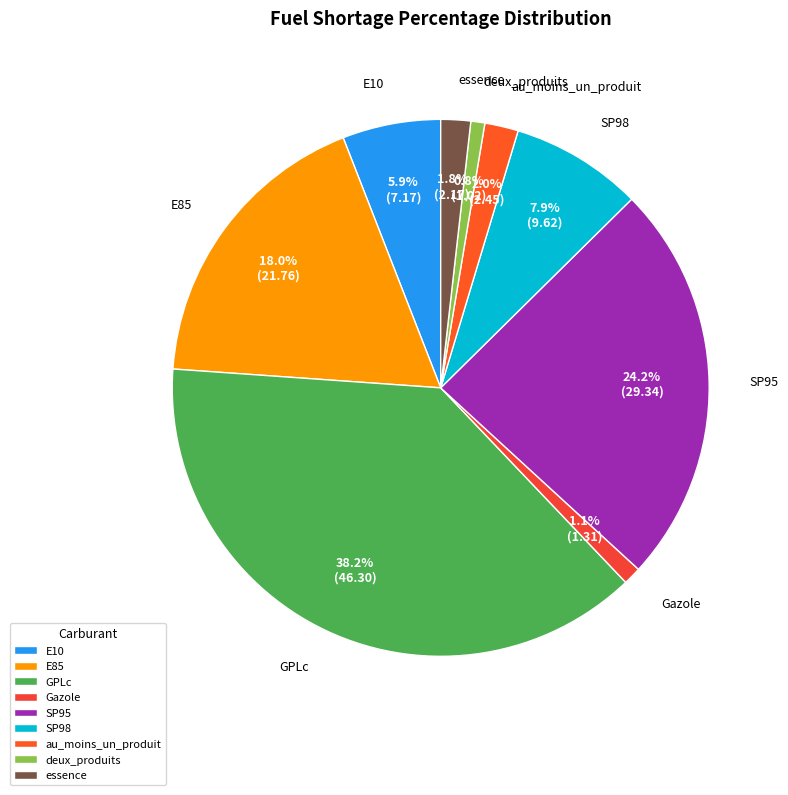

Do deux_produits and Gazole together represent more than half of the pie?

No